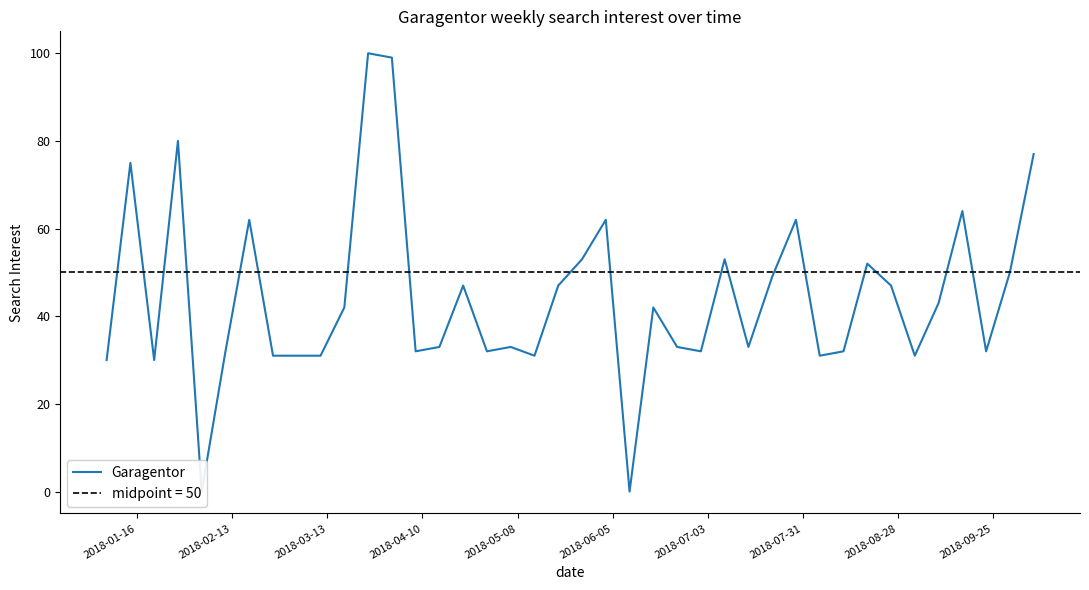

Does the chart display data point markers on the line(s)?

No